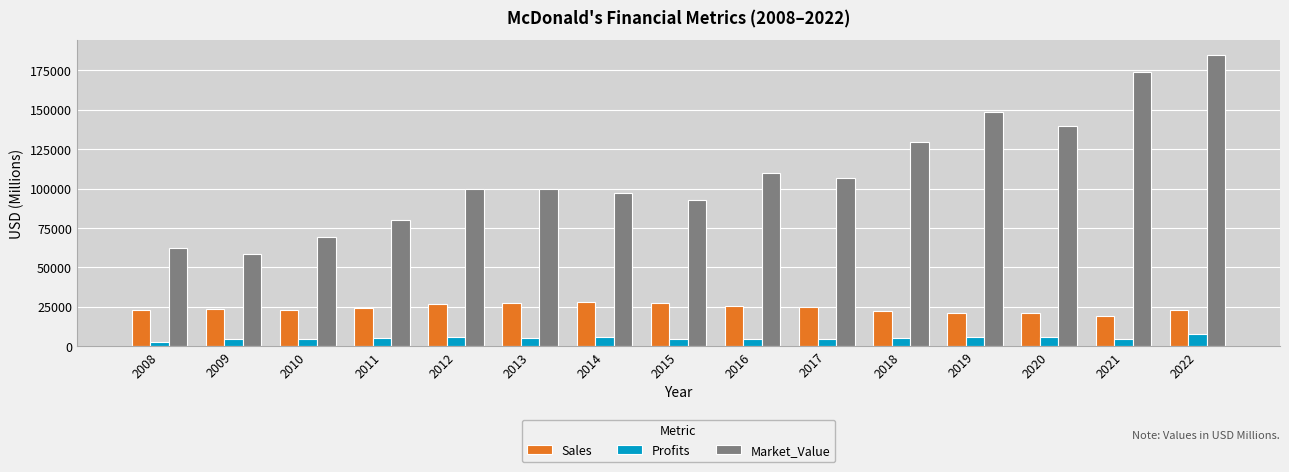

What is the difference between the second highest and minimum values in the Profits series?

3524.0